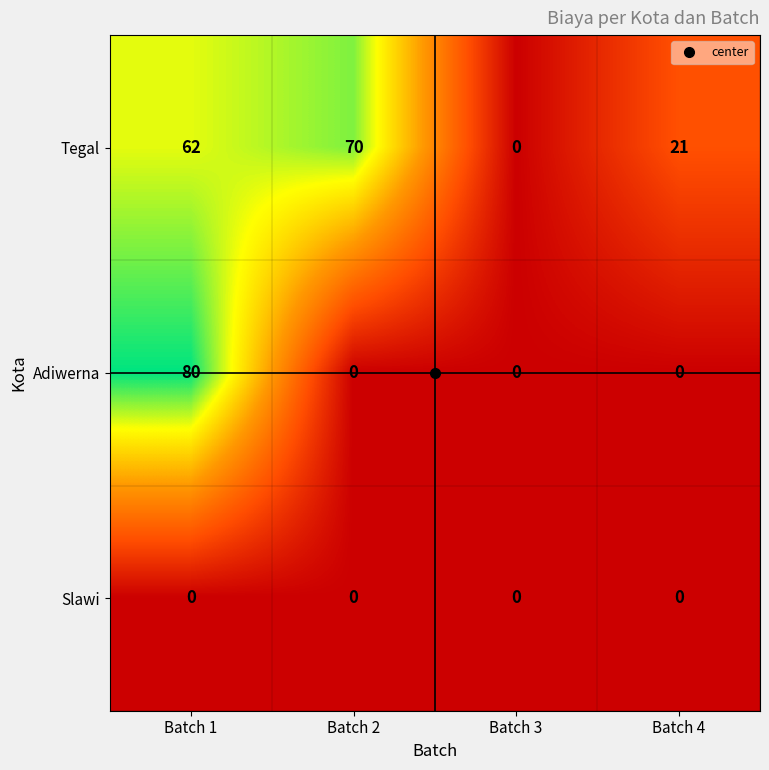

List the series in order of their peak value, lowest first.

Slawi, Tegal, Adiwerna